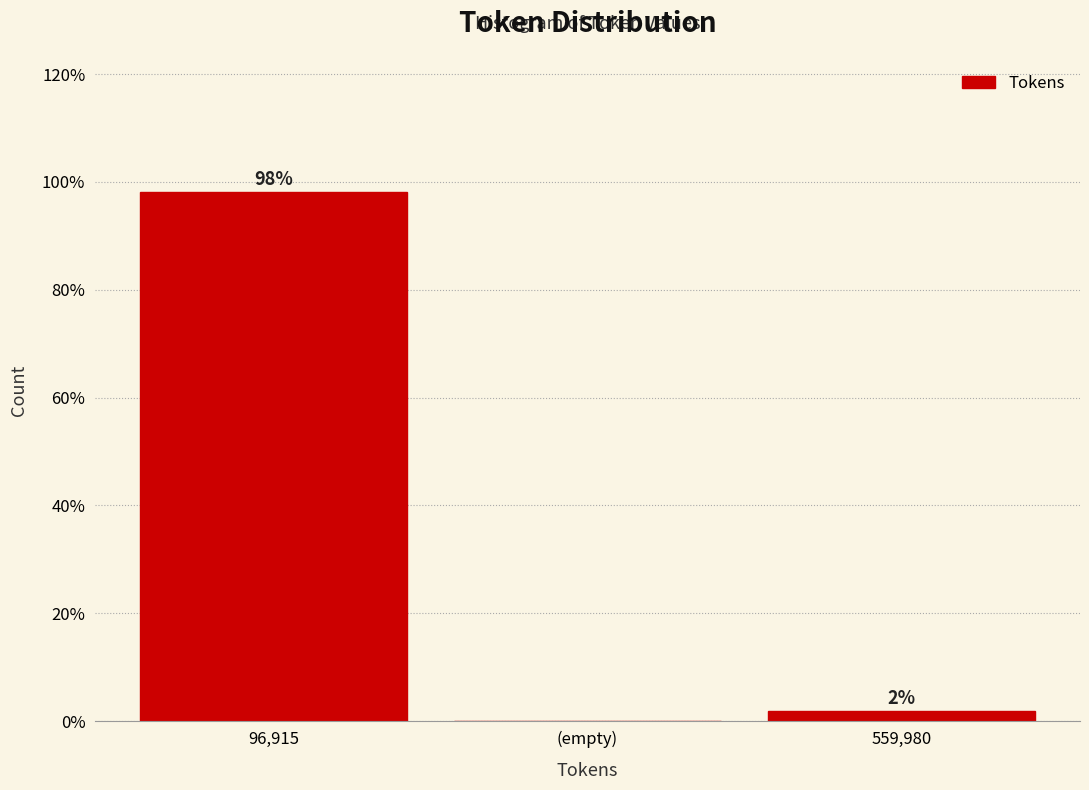

The value at (empty) is -60.0. True or false?

False